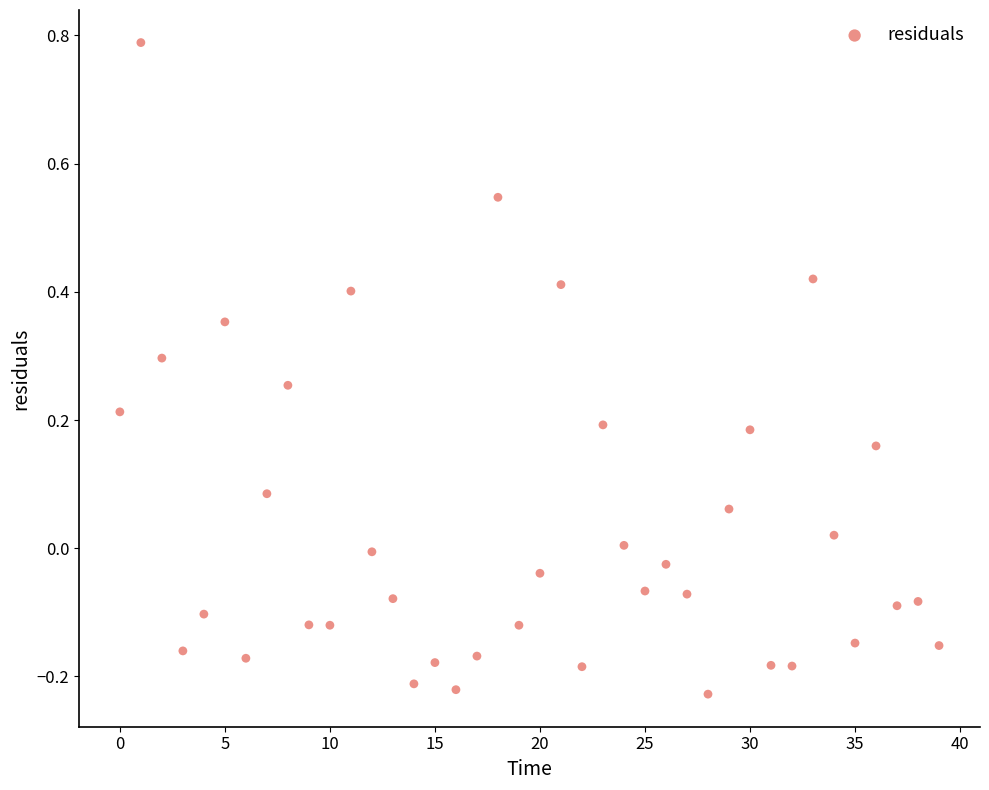

What is the range of Y values (max minus min)?

1.0